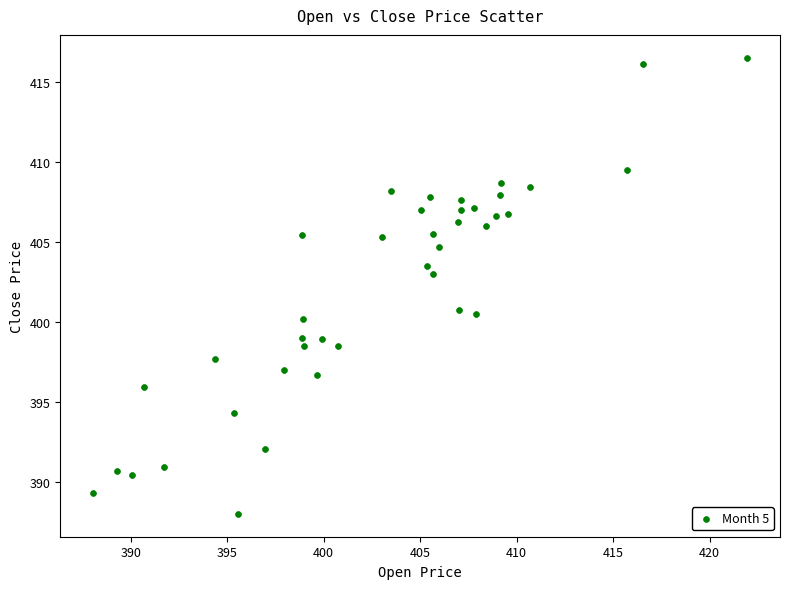

What is the range of X values (max minus min)?

33.9